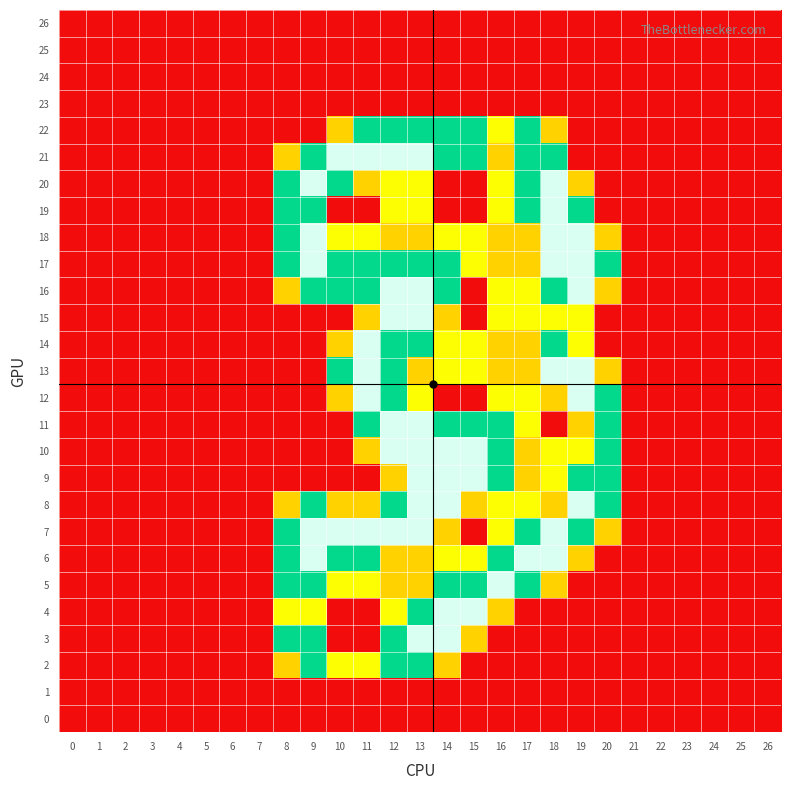

Which series has the largest range (max minus min)?

21